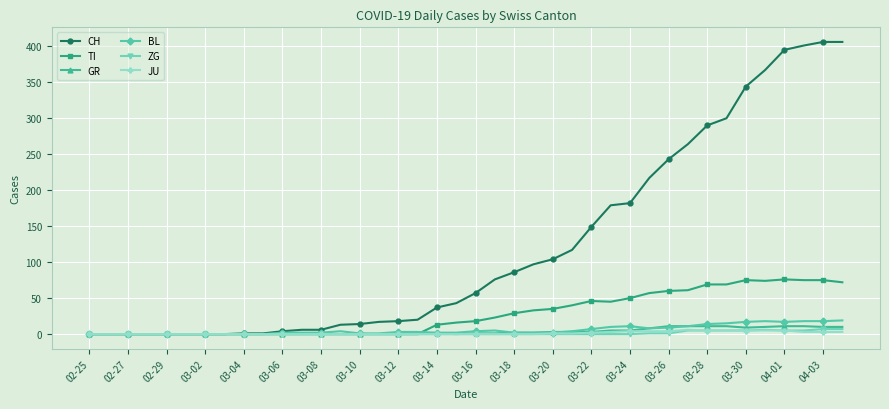

Which series has the largest total across all categories?

CH